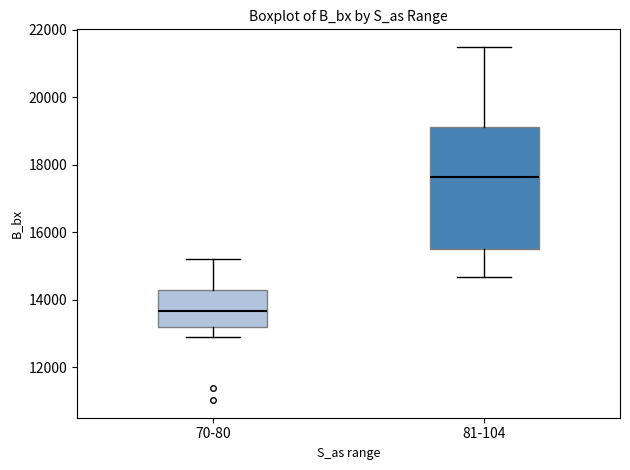

Which box has the highest median line?

81-104